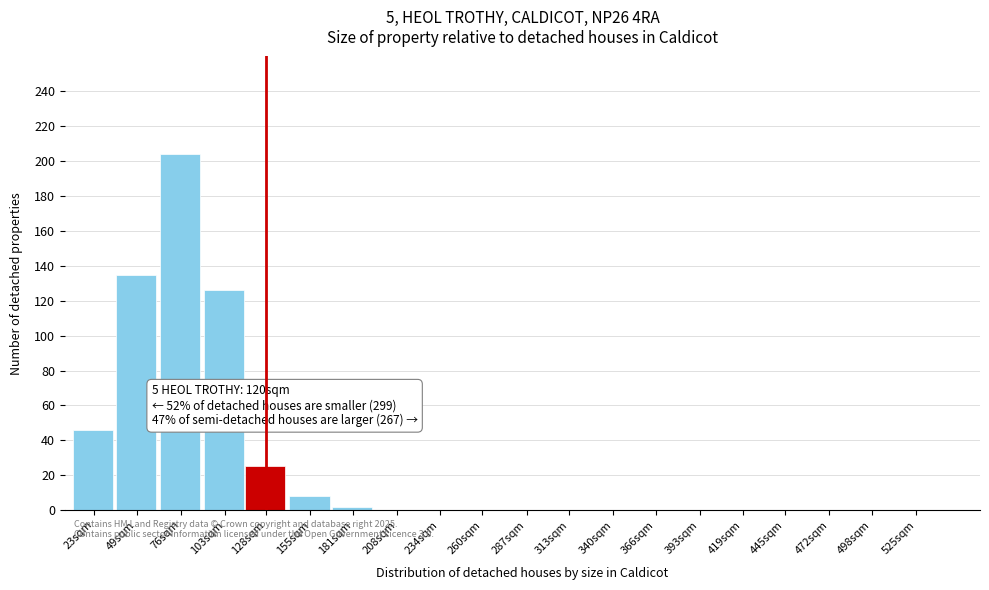

Reading right to left, transcribe all the data shown in this chart.

525sqm=0	498sqm=0	472sqm=0	445sqm=0	419sqm=0	393sqm=0	366sqm=0	340sqm=0	313sqm=0	287sqm=0	260sqm=0	234sqm=0	208sqm=0	181sqm=2	155sqm=8	128sqm=25	103sqm=126	76sqm=204	49sqm=135	23sqm=46